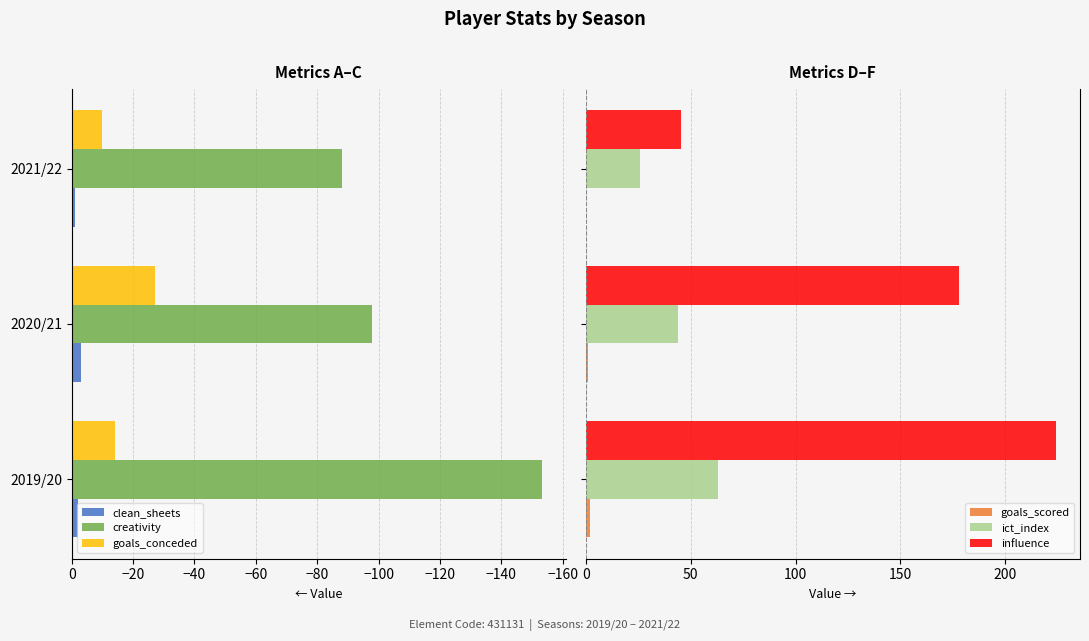

Which series has the largest total across all categories?

influence